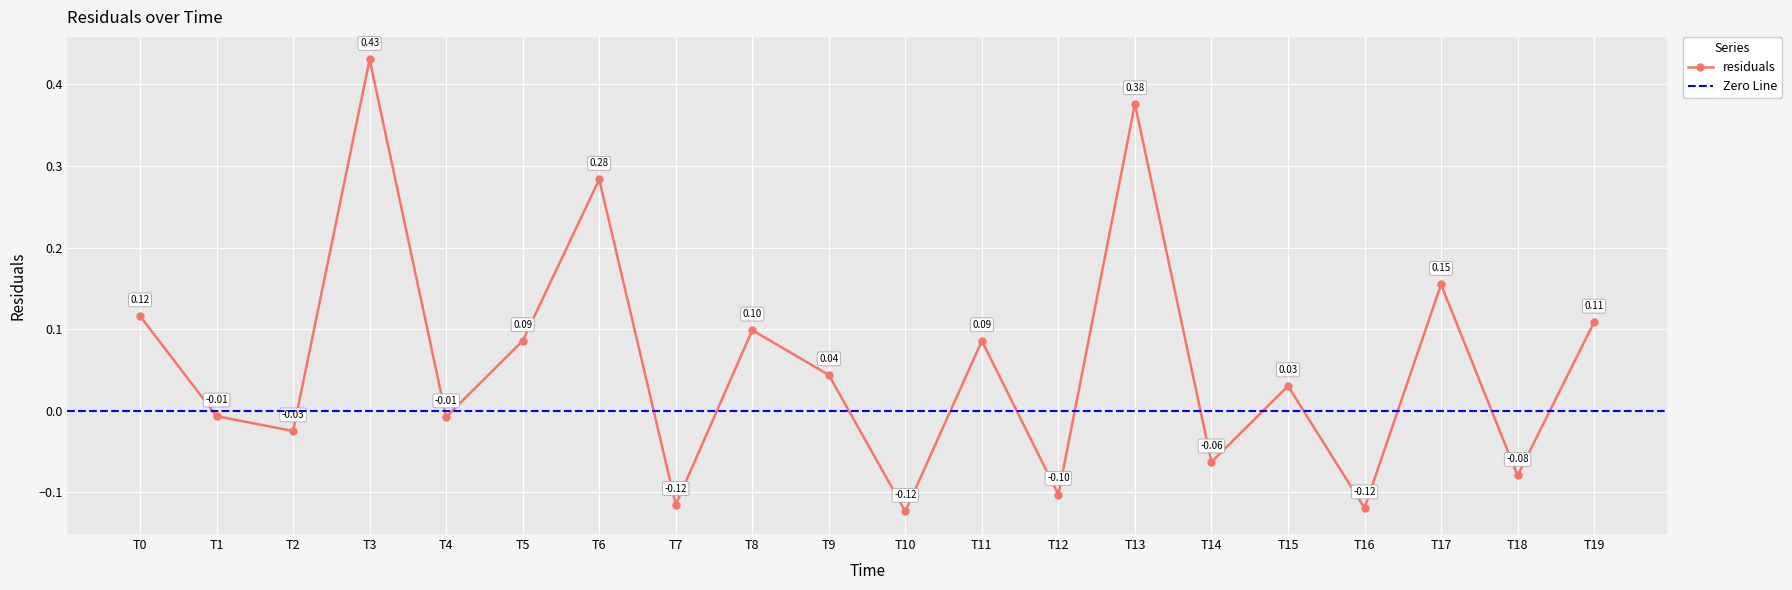

How many interior local peaks does the residuals series have?

7